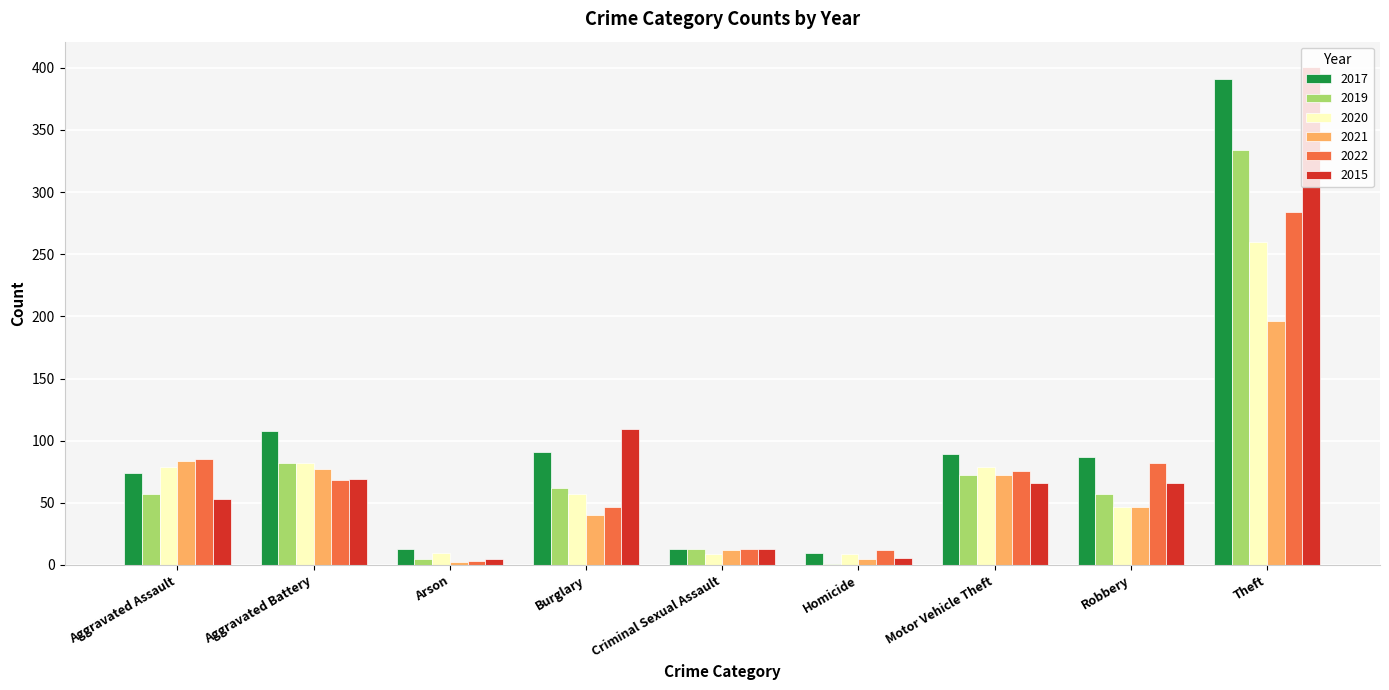

At which label is 2019 closest to 167?

Aggravated Battery